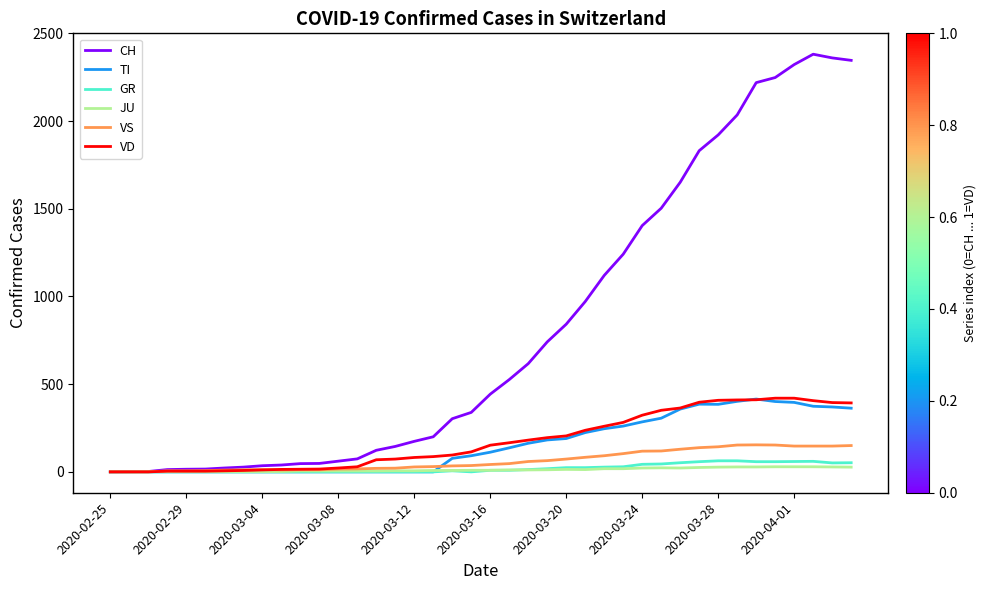

Which series has the largest total across all categories?

CH